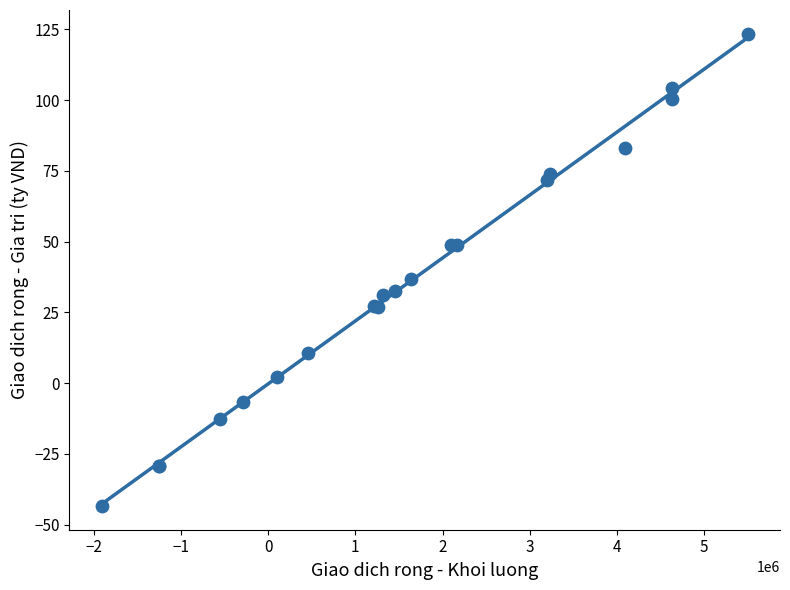

What Y value in the scatter plot is closest to 39?

36.8